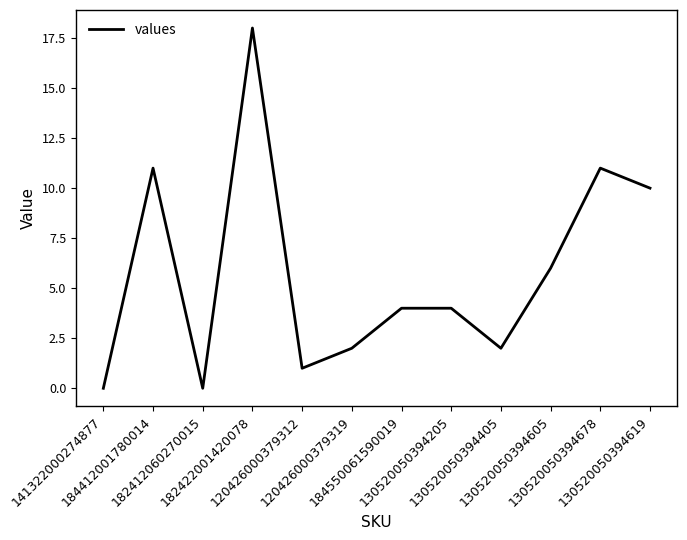

What is the difference between the maximum and minimum values?

18